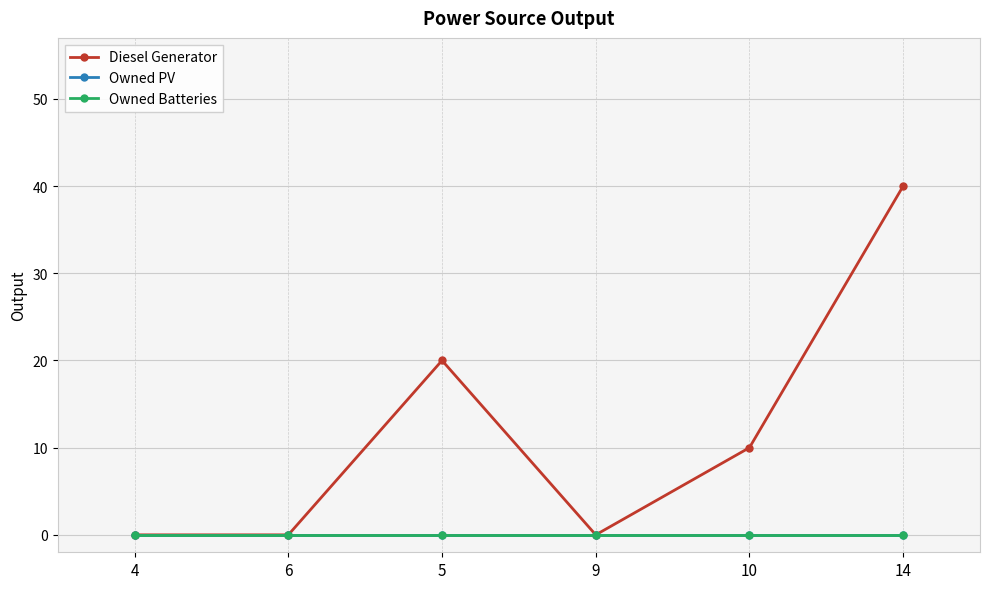

Reading left to right, list all the values displayed in this chart.

Diesel Generator: 4=0	6=0	5=20	9=0	10=10	14=40
Owned PV: 4=0	6=0	5=0	9=0	10=0	14=0
Owned Batteries: 4=0	6=0	5=0	9=0	10=0	14=0